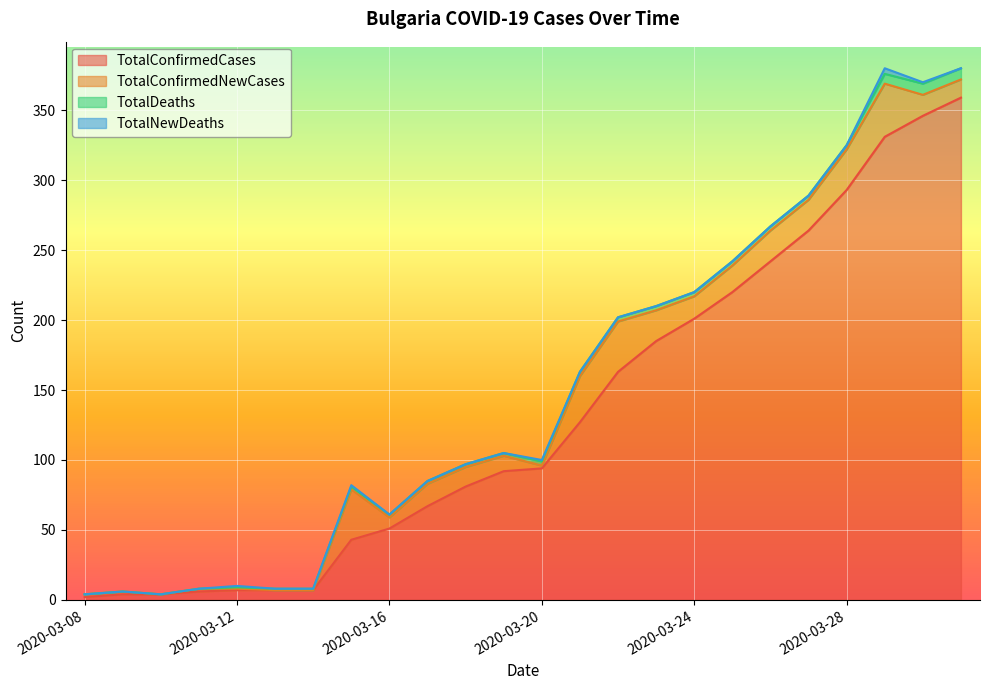

True or false: TotalConfirmedCases has a value of 60 at 2020-03-15.

False